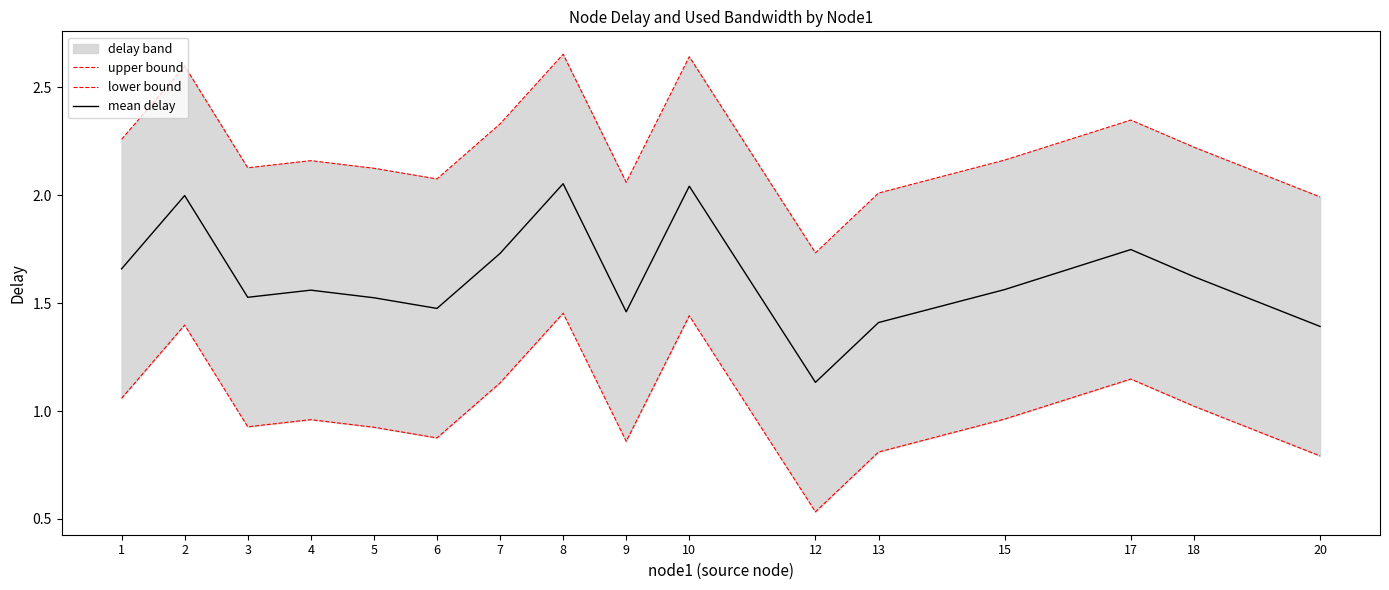

What is the value of the upper bound point at the 3rd from the left?

2.1